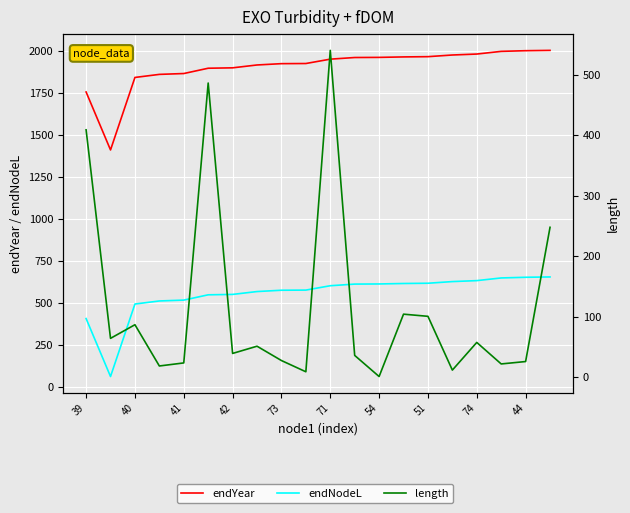

Is it true that length equals 83.6 at 19?

False